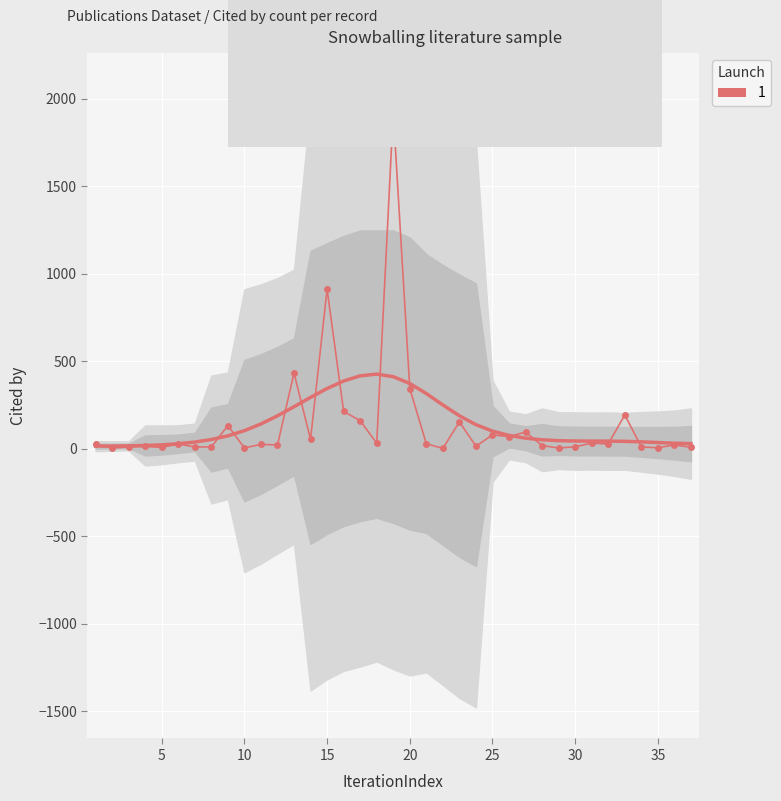

How many interior local peaks (higher than both neighbors) does the data have?

13